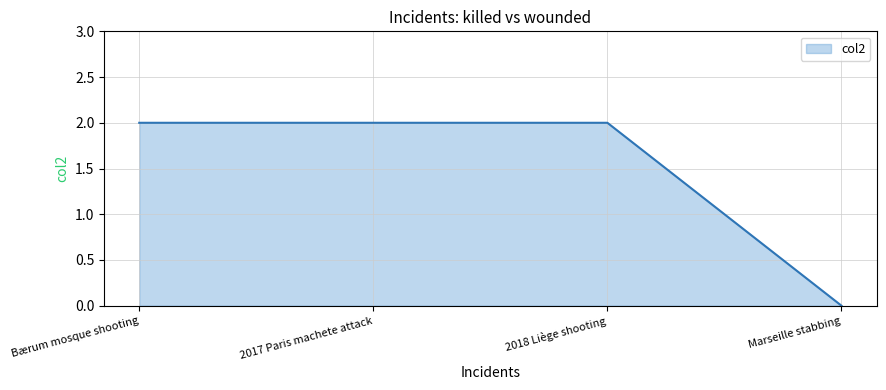

What is the change in value from 2017 Paris machete attack to Marseille stabbing?

-2